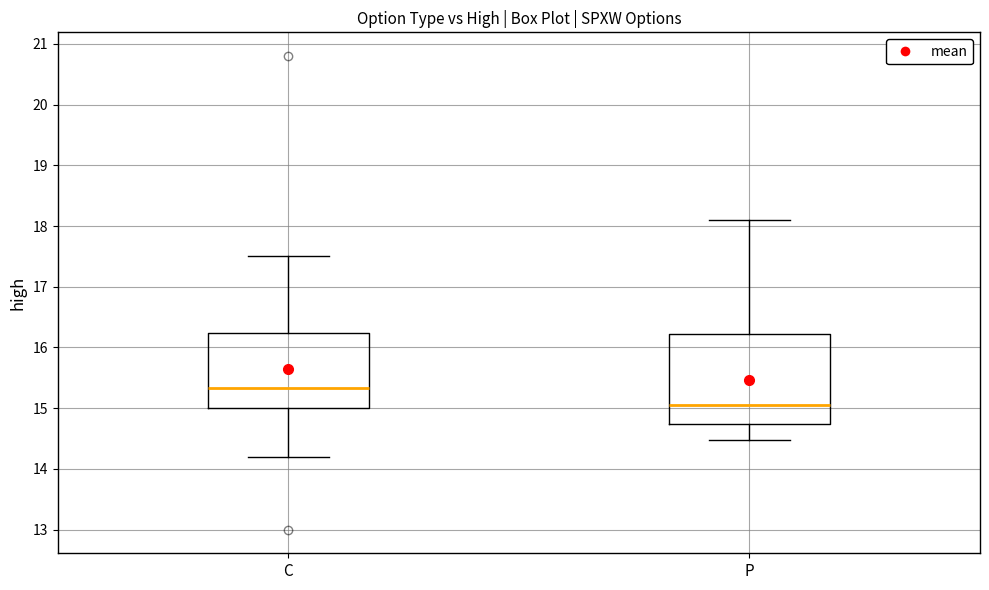

Which box is the tallest, from its lower edge to its upper edge?

P